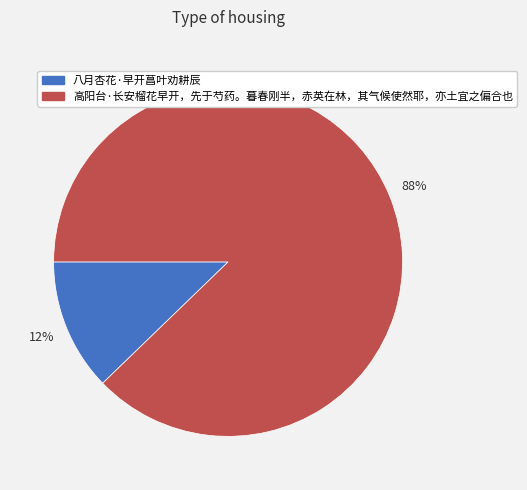

Between 高阳台·长安榴花早开，先于芍药。暮春刚半，赤英在林，其气候使然耶，亦土宜之偏合也 and 八月杏花·早开菖叶劝耕辰, which is larger?

高阳台·长安榴花早开，先于芍药。暮春刚半，赤英在林，其气候使然耶，亦土宜之偏合也